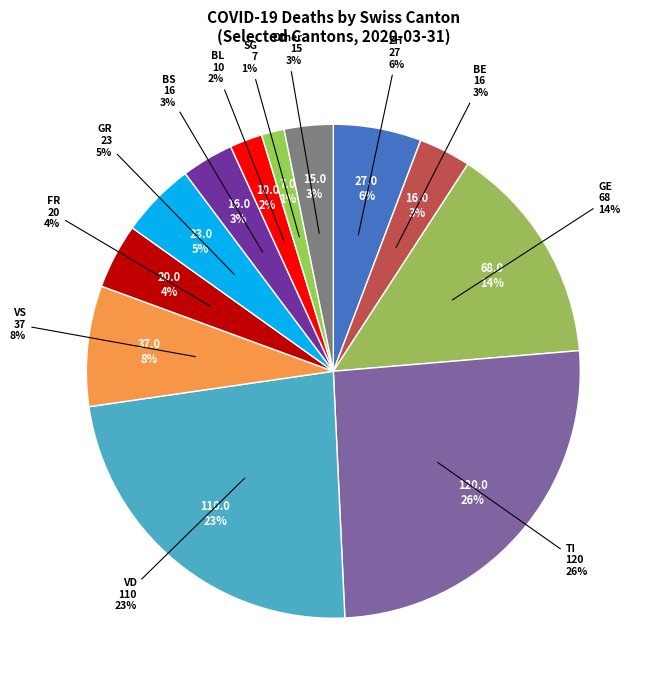

Is there any slice that represents more than half of the pie?

No